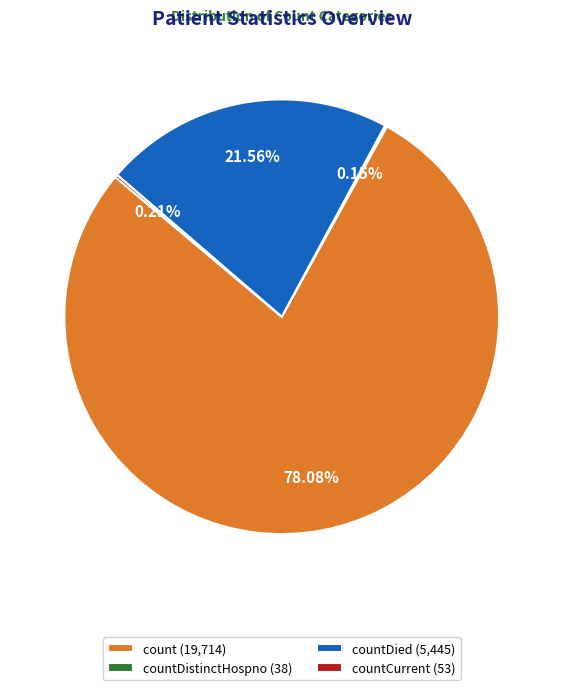

To the nearest percent, what is the average slice percentage?

25%